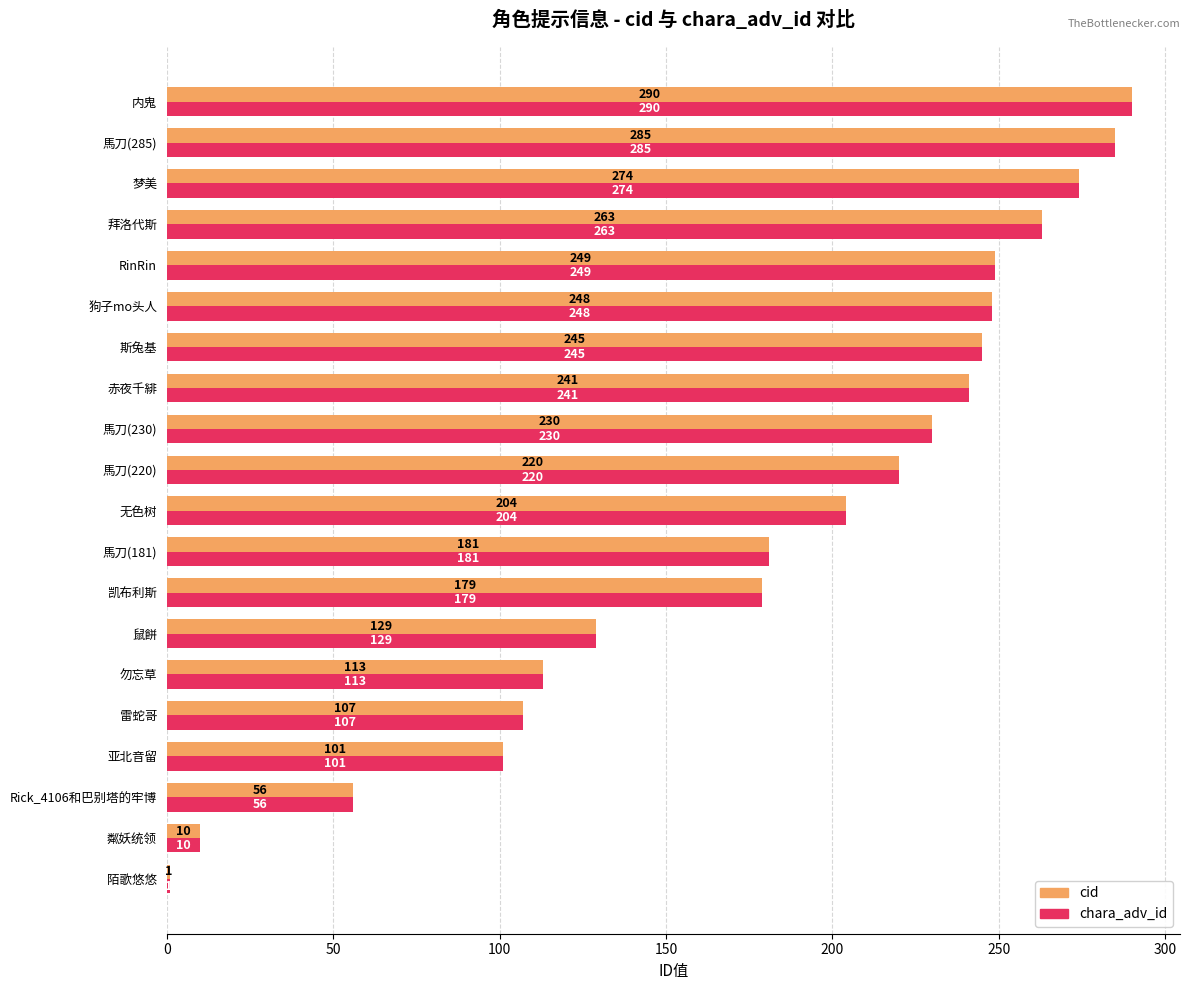

Which category has the lowest value in the chara_adv_id series?

陌歌悠悠